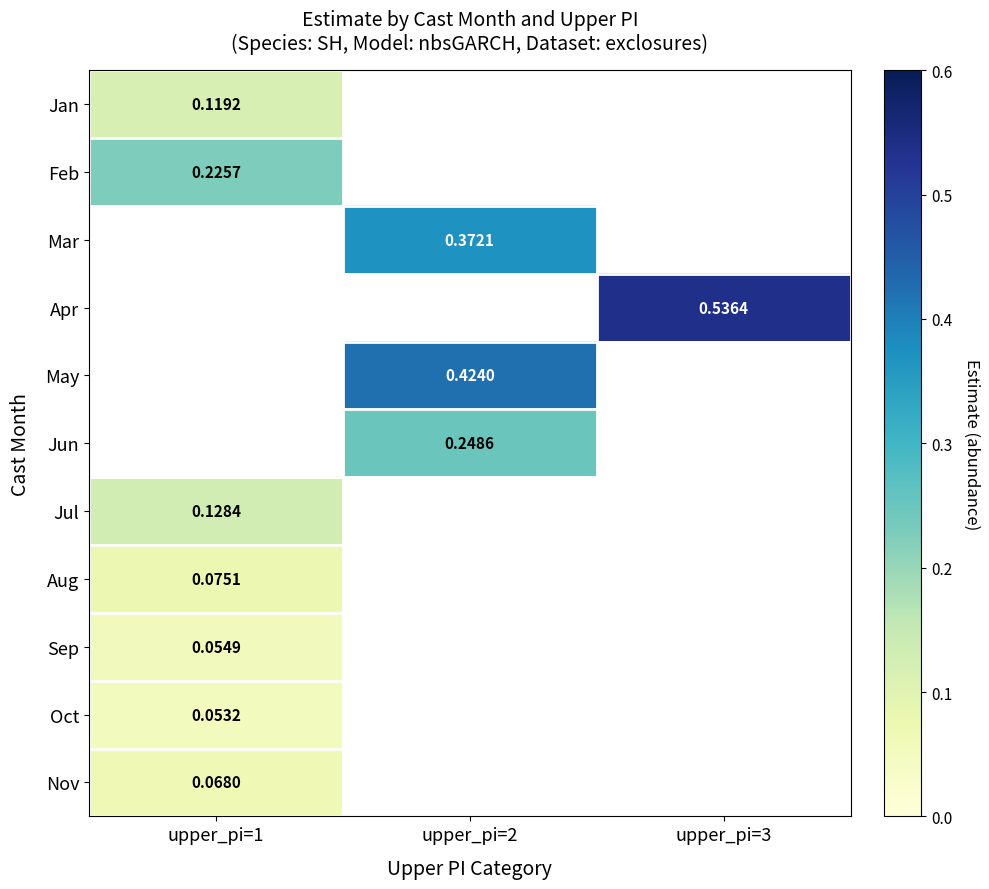

Is the value of Sep at upper_pi=1 greater than the value of Mar at upper_pi=2?

No